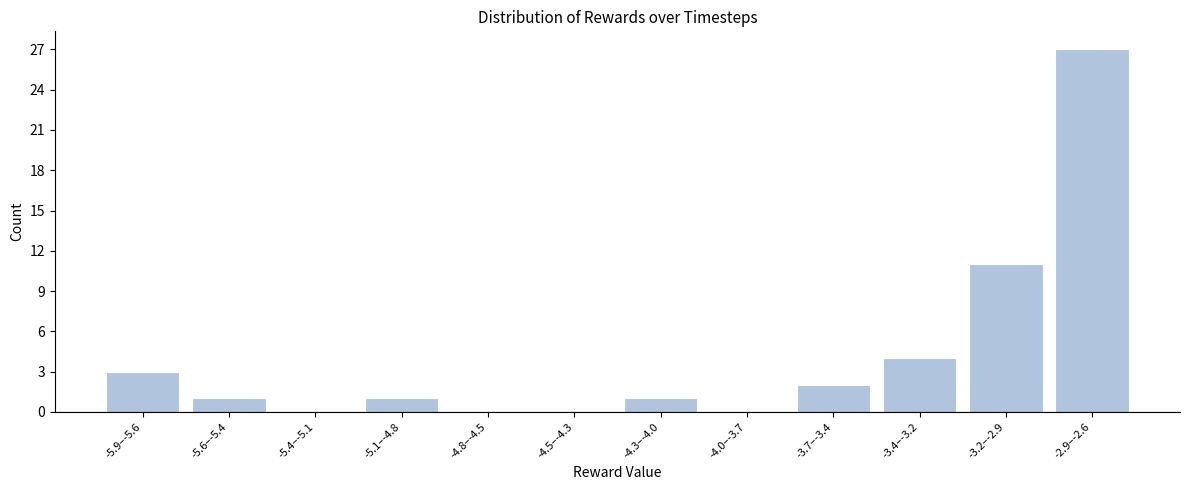

Reading left to right, list all the values displayed in this chart.

-5.9–-5.6=3	-5.6–-5.4=1	-5.4–-5.1=0	-5.1–-4.8=1	-4.8–-4.5=0	-4.5–-4.3=0	-4.3–-4.0=1	-4.0–-3.7=0	-3.7–-3.4=2	-3.4–-3.2=4	-3.2–-2.9=11	-2.9–-2.6=27